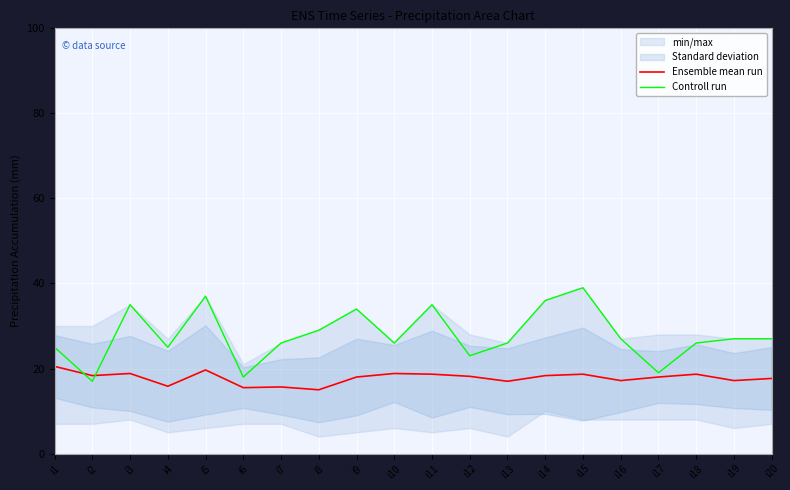

True or false: Ensemble mean run has a value of 10.1 at i7.

False